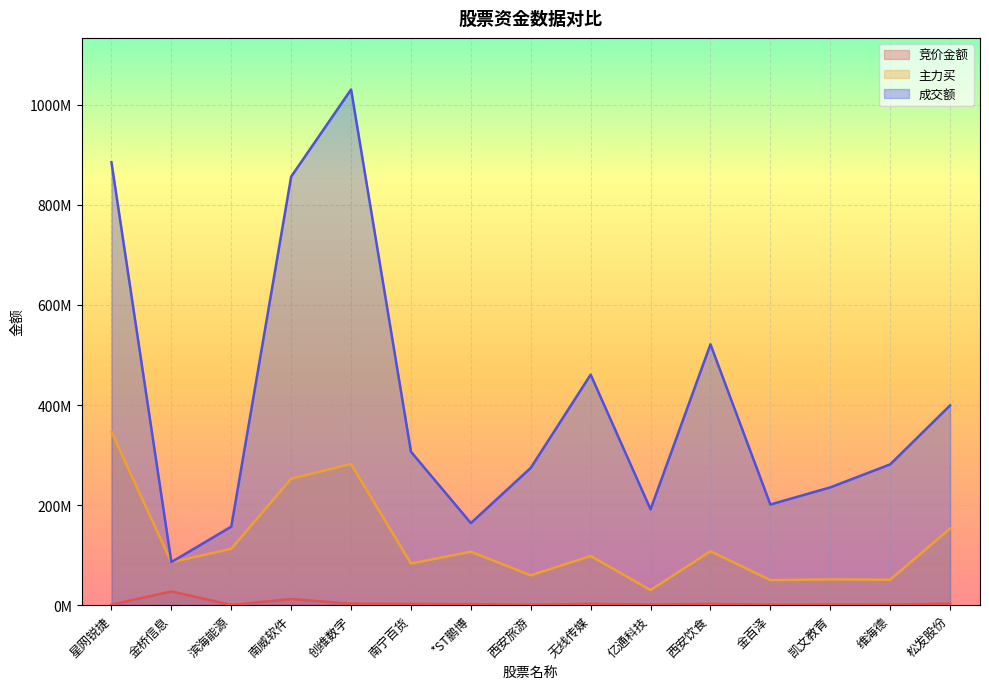

What are all the series names shown in the legend?

竞价金额, 主力买, 成交额